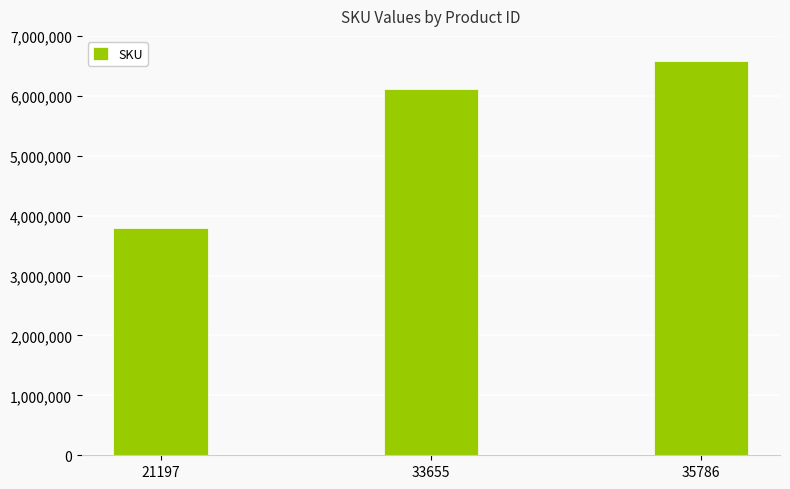

Rank the categories by value from lowest to highest.

21197, 33655, 35786